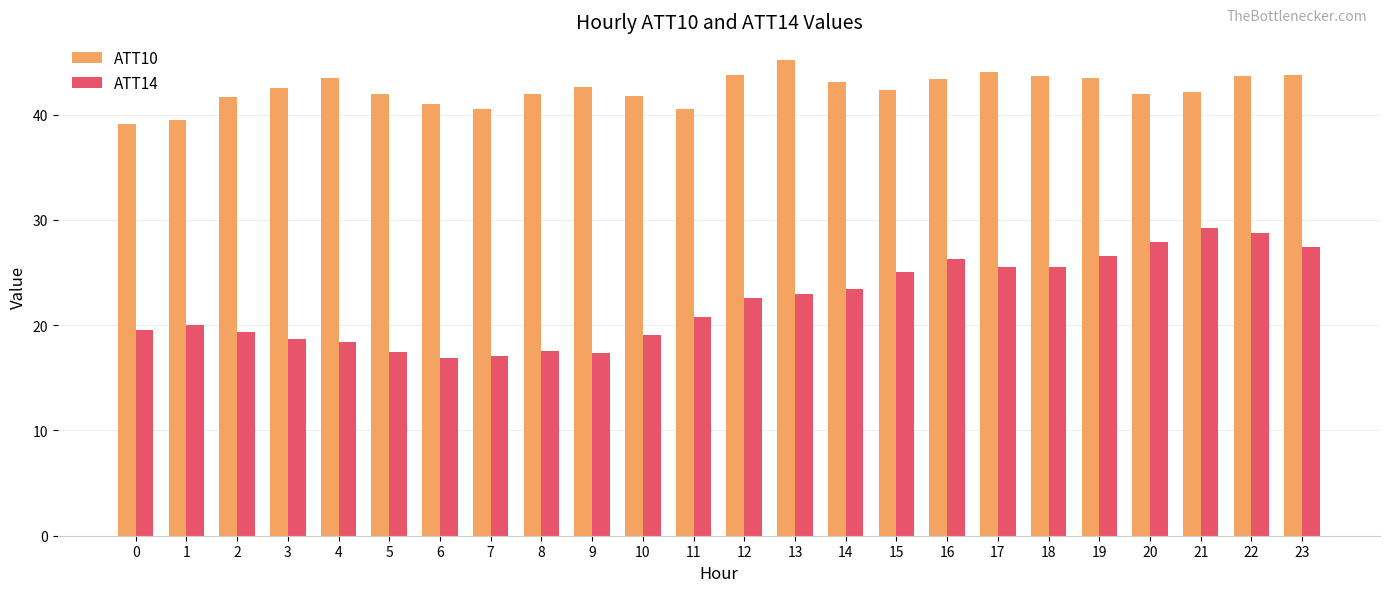

What is the highest value of the ATT10 series?

45.2